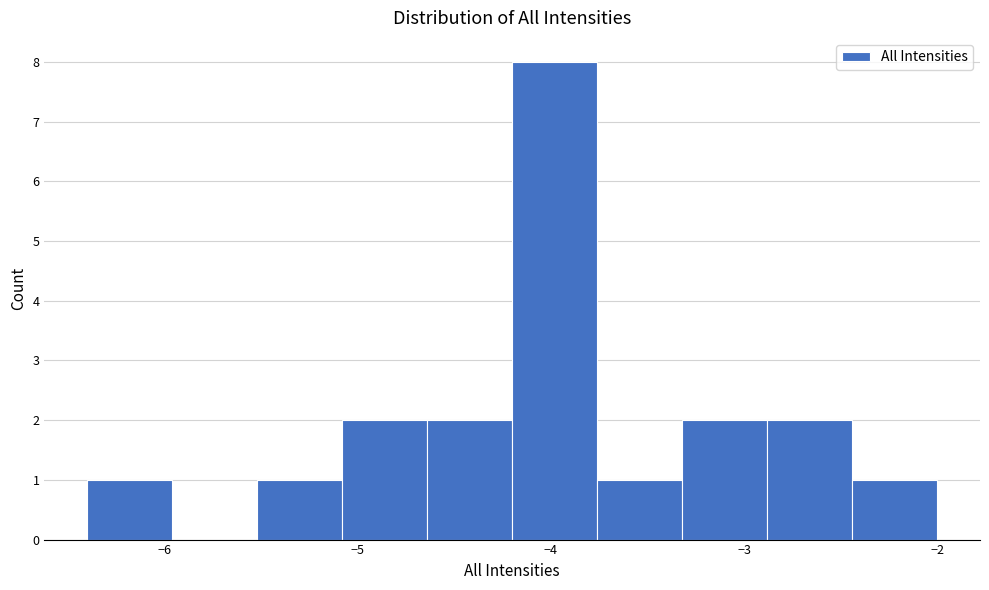

Reading left to right, list every bar in this chart as the range it spans on the x-axis followed by its height. Neither the bar edges nor the heights are printed on the chart, so give them approximately, as read against the axes.

-6.40 to -5.96: 1
-5.96 to -5.52: 0
-5.52 to -5.08: 1
-5.08 to -4.64: 2
-4.64 to -4.20: 2
-4.20 to -3.76: 8
-3.76 to -3.32: 1
-3.32 to -2.88: 2
-2.88 to -2.44: 2
-2.44 to -2.00: 1